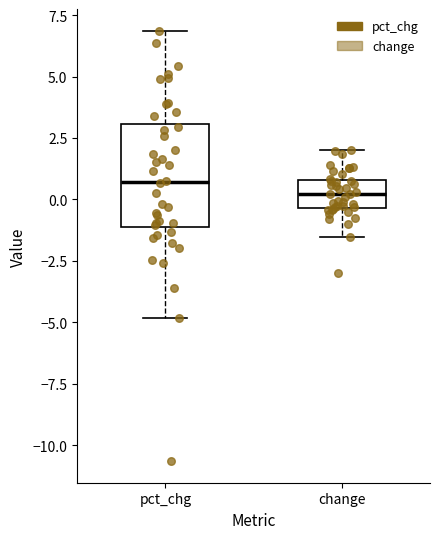

Where does the median line of the box for pct_chg sit on the y-axis? The values are not printed on the chart, so give them approximately, as read against the axis.

0.5